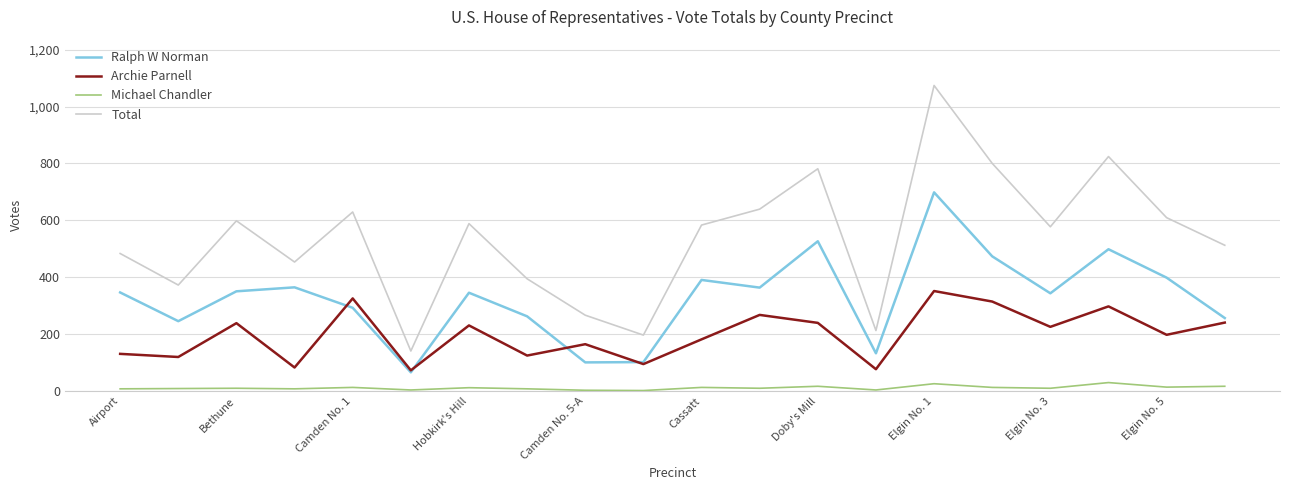

Rank the series by their average value, from highest to lowest.

Total, Ralph W Norman, Archie Parnell, Michael Chandler